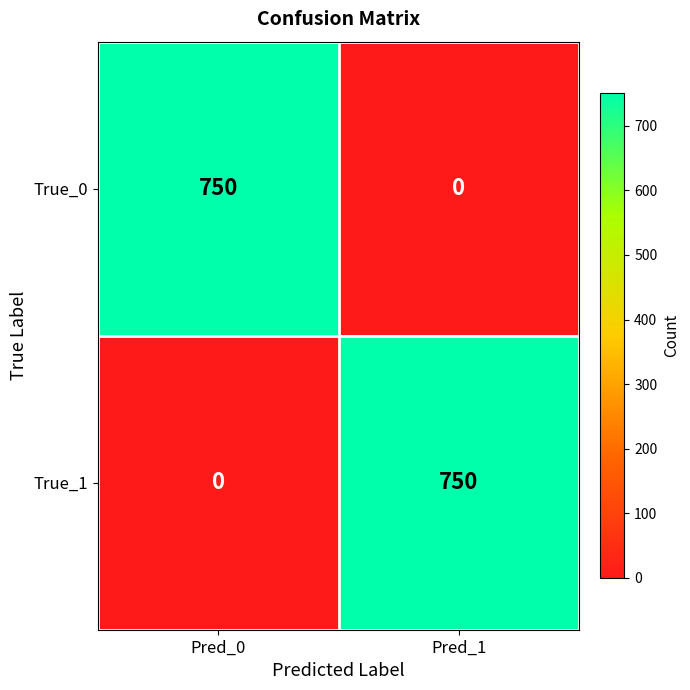

At which label does True_1 reach its minimum?

Pred_0